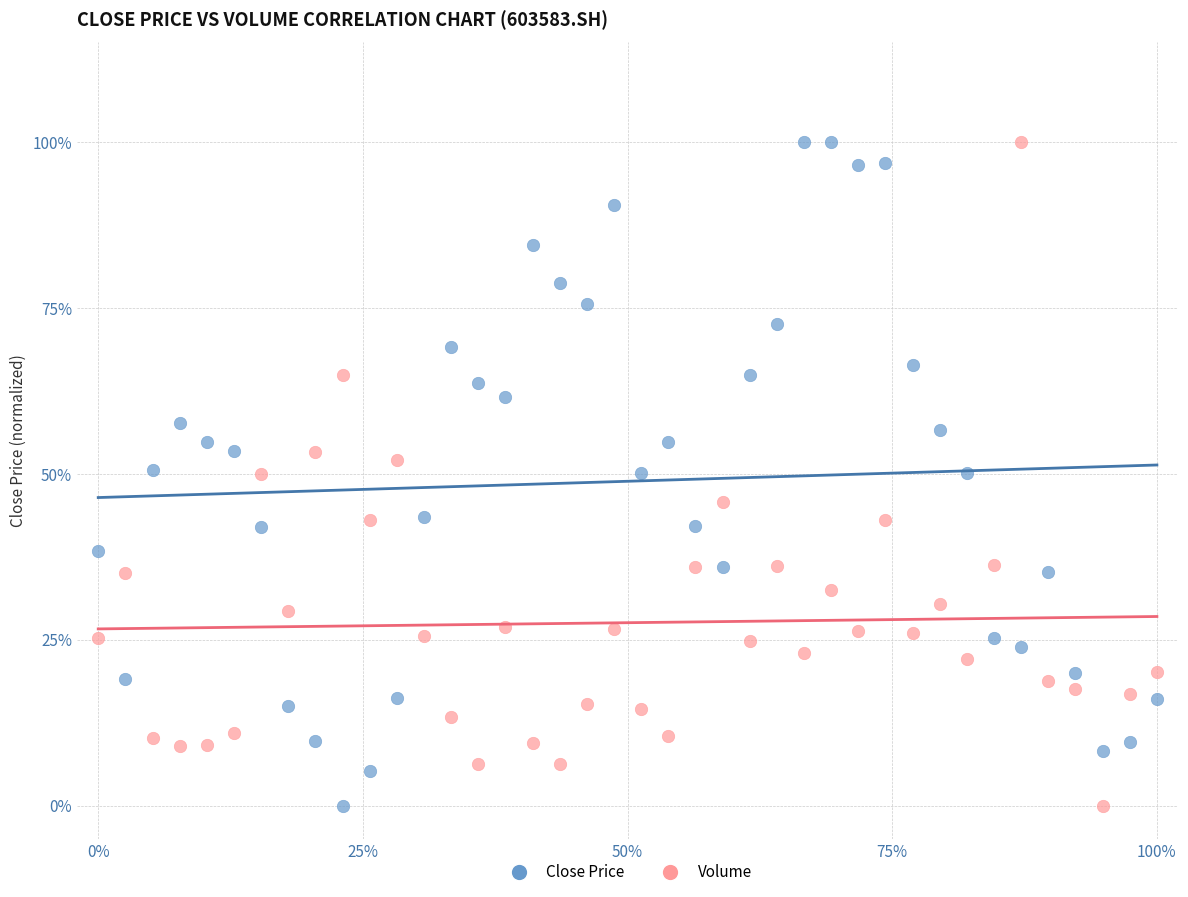

What are all the series names shown in the legend?

Close Price, Volume